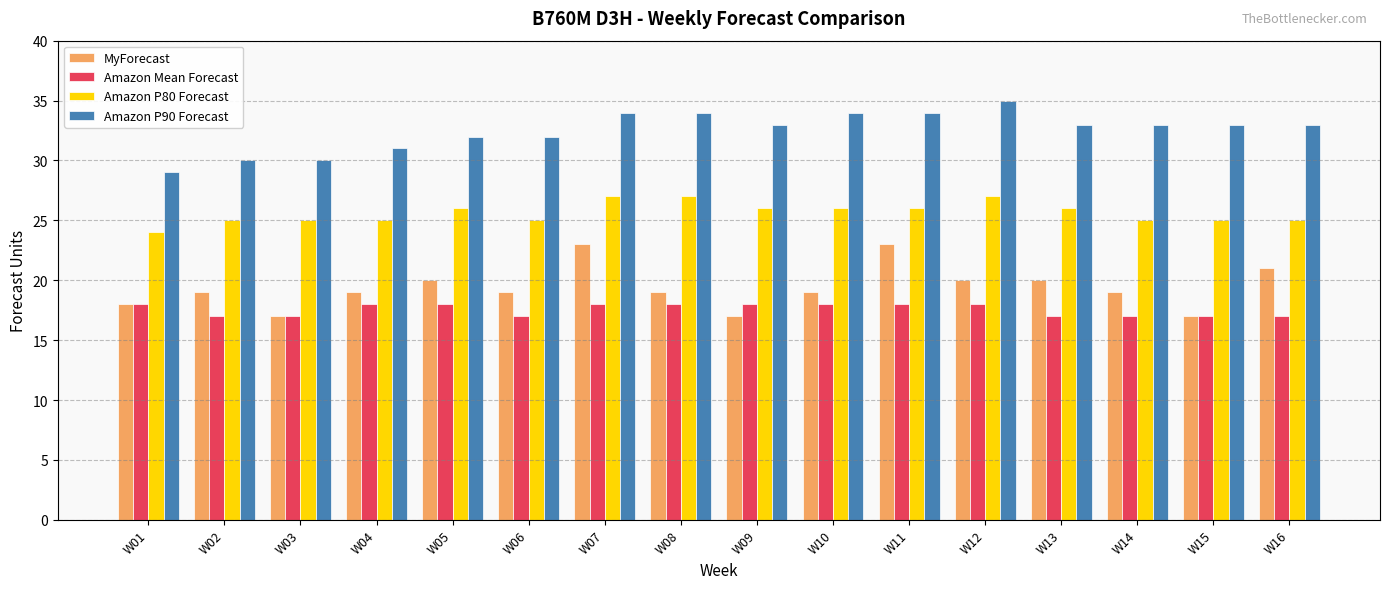

What is the value of the Amazon Mean Forecast bar at the 14th from the left?

17